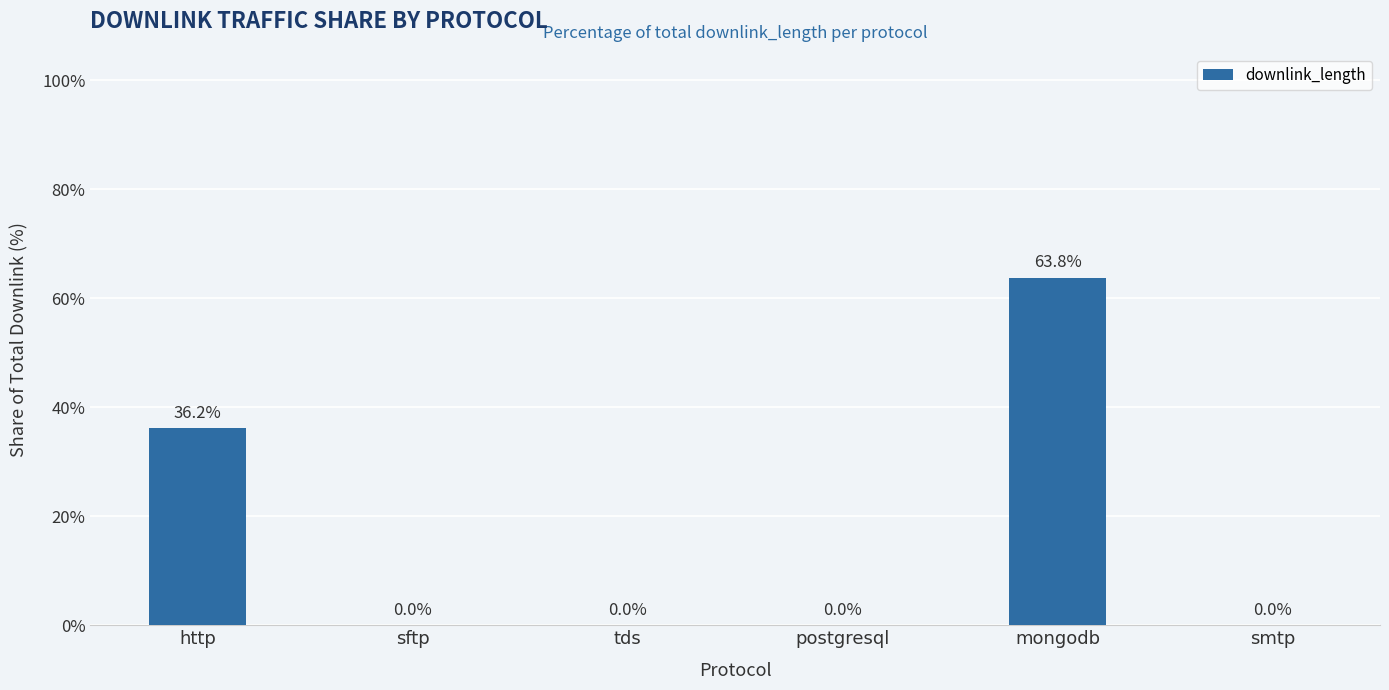

What is the greatest value displayed?

63.8